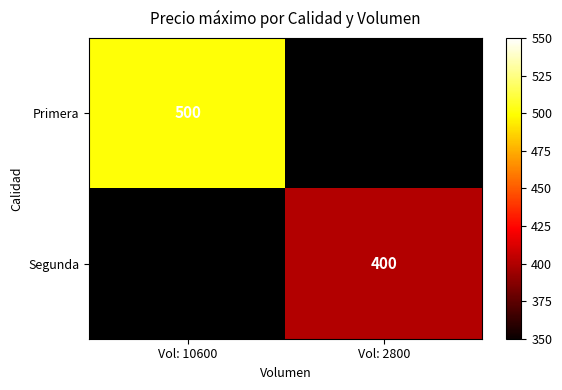

How many data points does each series have?

2